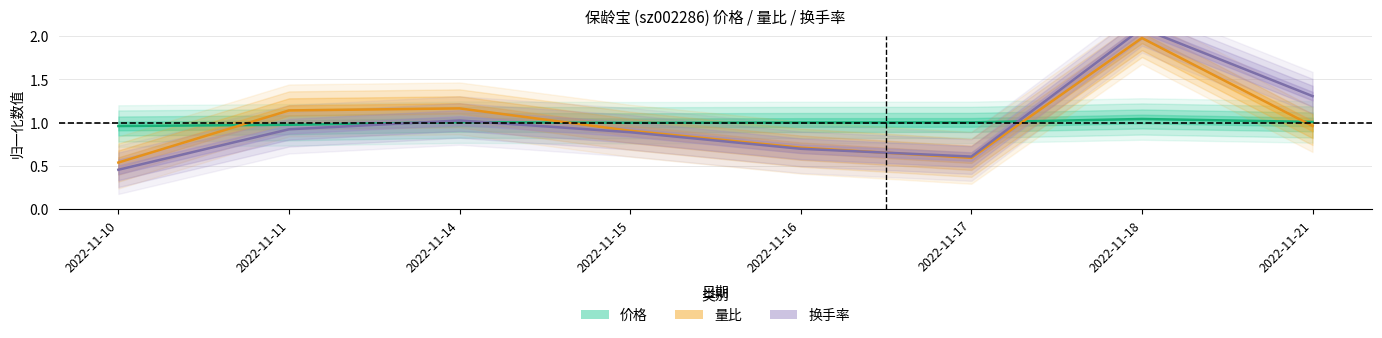

Rank the series at 2022-11-18 from lowest to highest value.

价格, 量比, 换手率